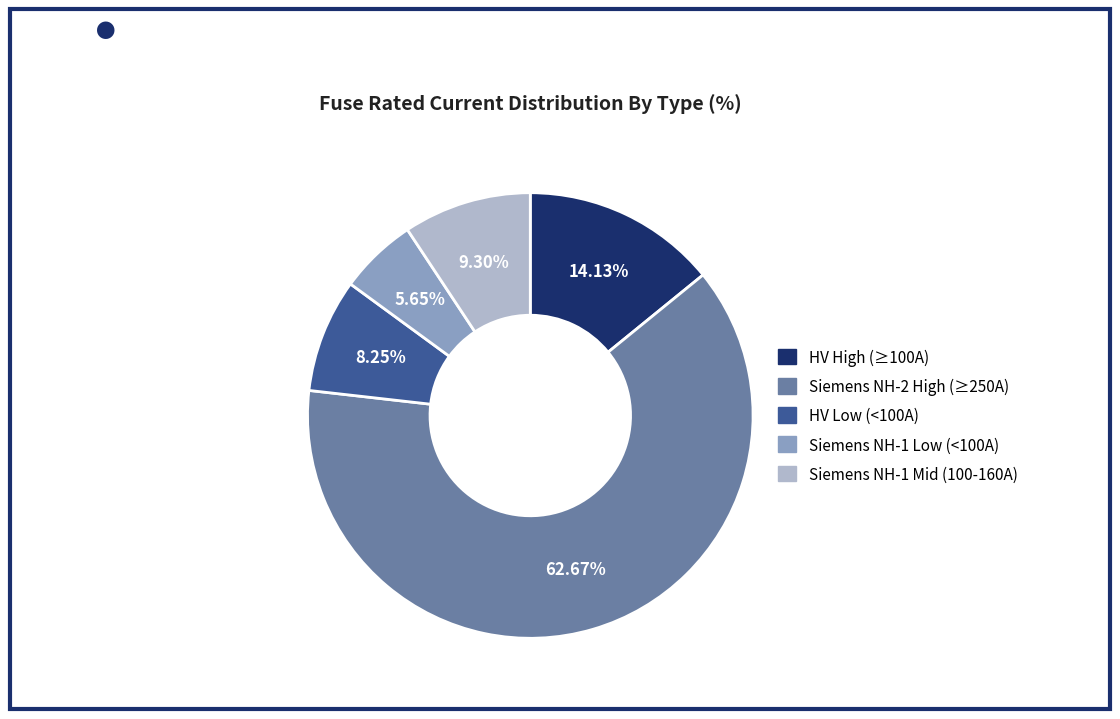

How many segments does this pie chart have?

5